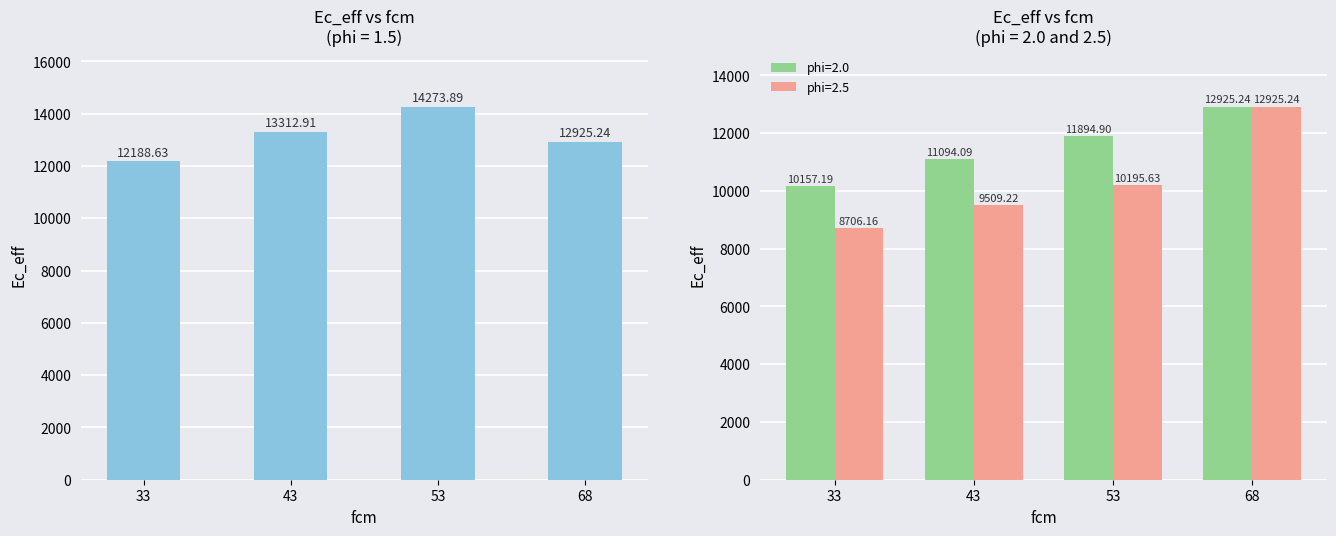

How many data points in phi=1.5 are less than 13312?

2